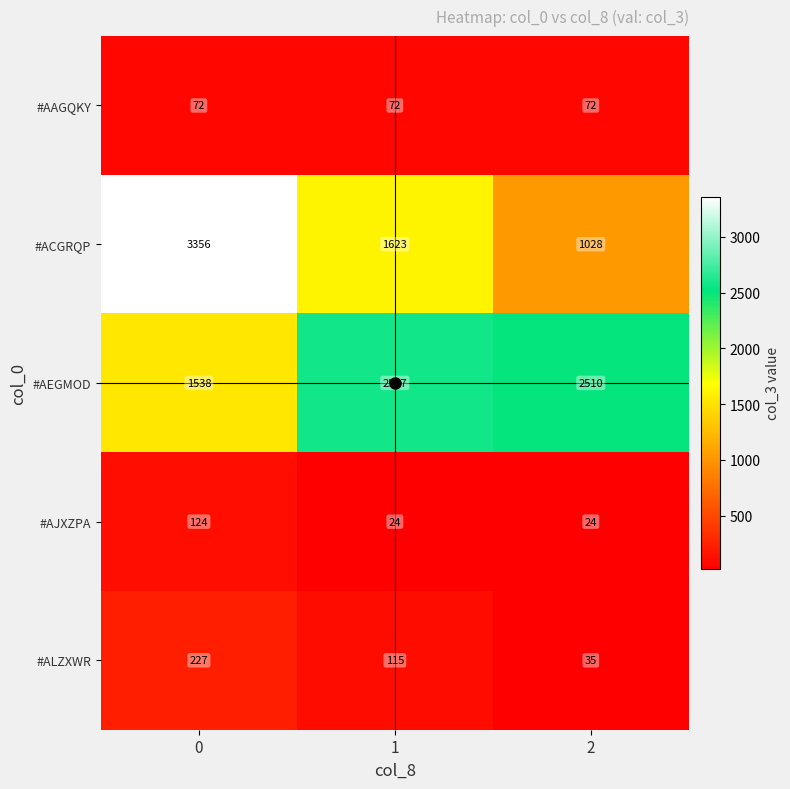

Count the number of data series in this chart.

5